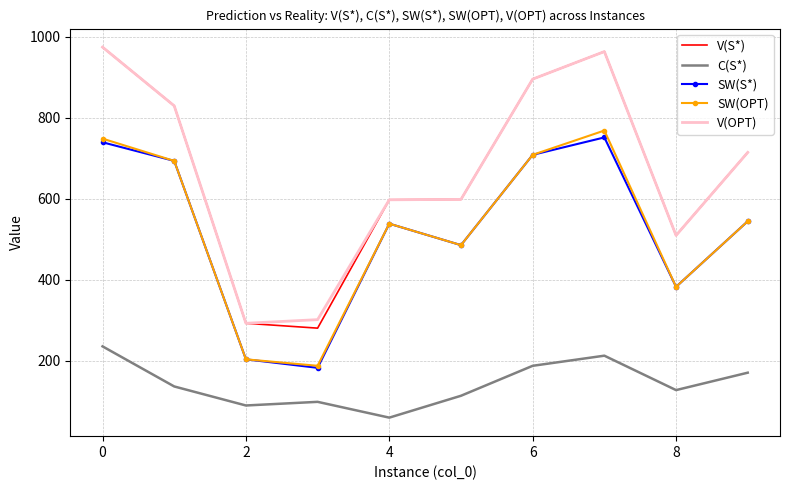

What is the minimum value shown in the chart?

59